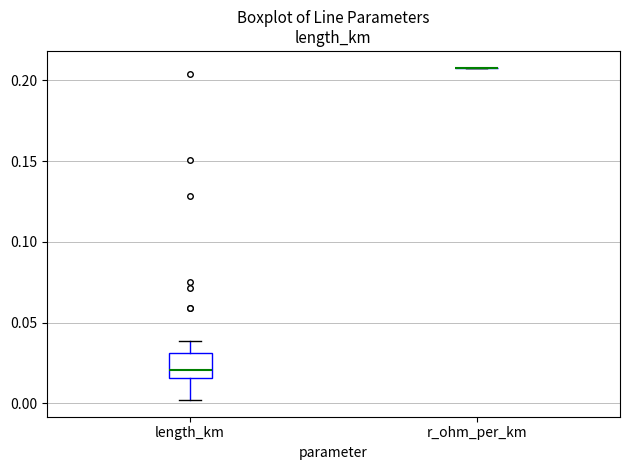

Where is the lower edge of the box for length_km on the y-axis? The values are not printed on the chart, so give them approximately, as read against the axis.

0.015